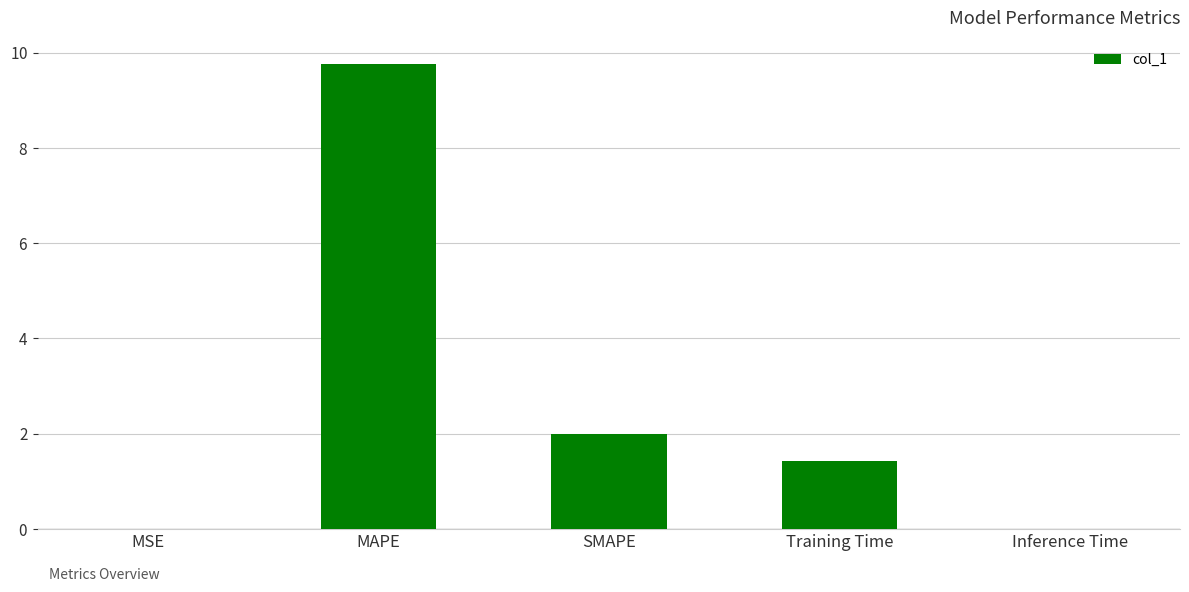

What is the value of the 2nd bar from the left?

9.8